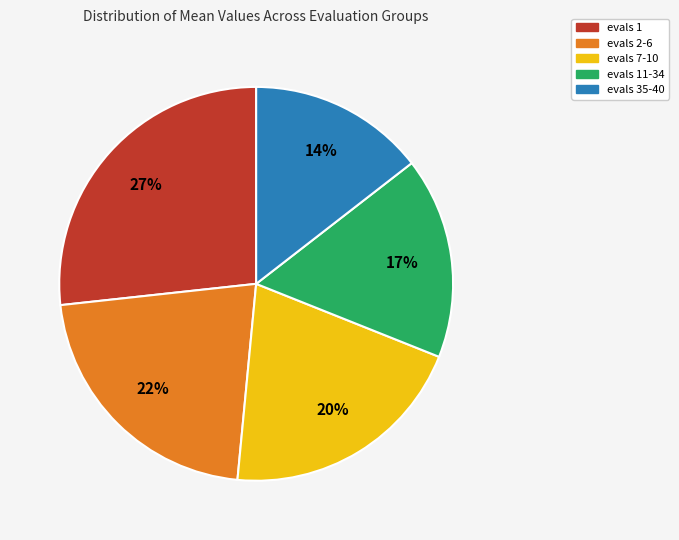

Does any single category account for the majority?

No